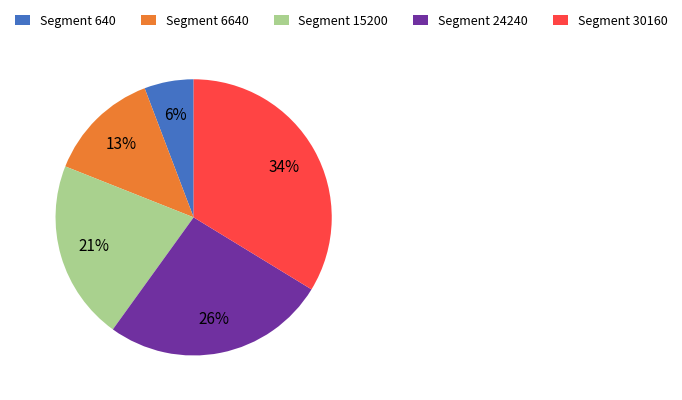

To the nearest percent, what percentage of the pie is Segment 6640?

13%